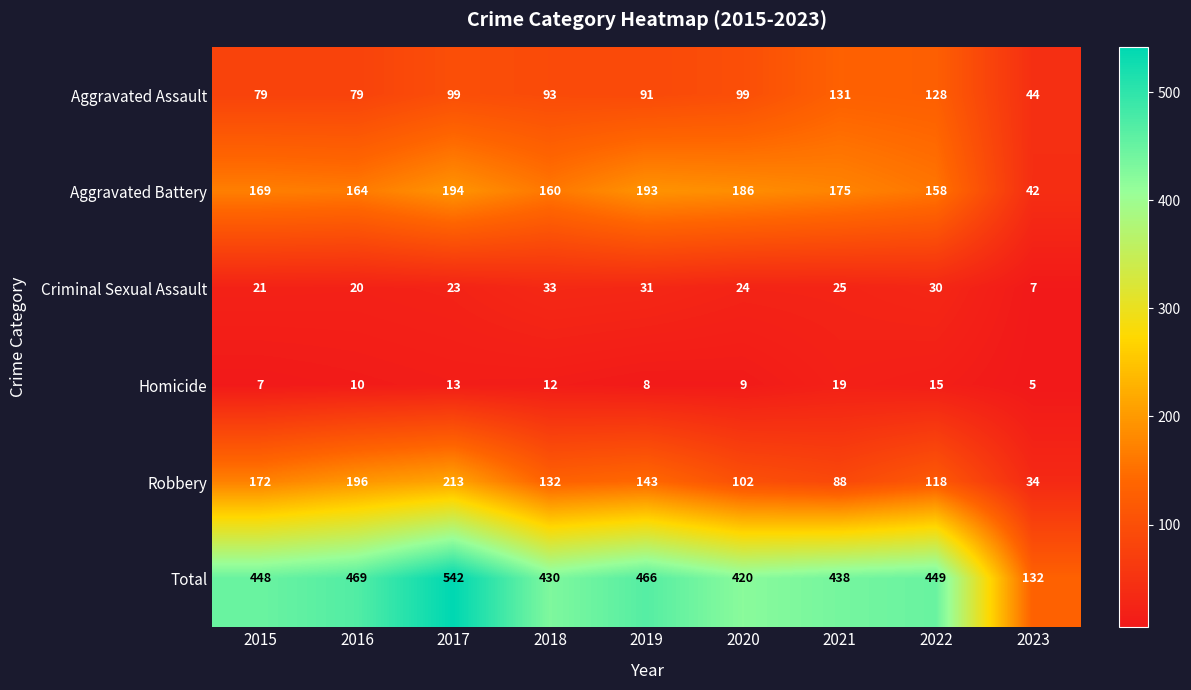

At which label is Criminal Sexual Assault closest to 20?

2016